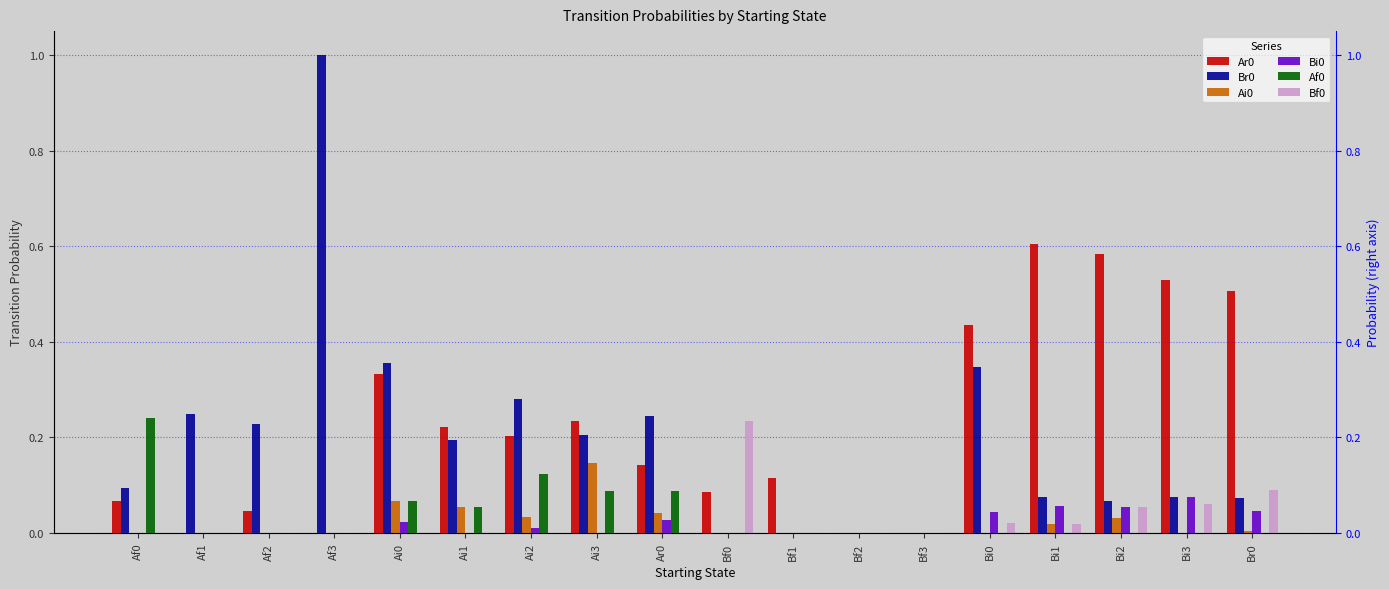

Reading left to right, what are all the values shown in this chart?

Ar0: Af0=0.1	Af1=0.0	Af2=0.0	Af3=0.0	Ai0=0.3	Ai1=0.2	Ai2=0.2	Ai3=0.2	Ar0=0.1	Bf0=0.1	Bf1=0.1	Bf2=0.0	Bf3=0.0	Bi0=0.4	Bi1=0.6	Bi2=0.6	Bi3=0.5	Br0=0.5
Br0: Af0=0.1	Af1=0.2	Af2=0.2	Af3=1.0	Ai0=0.4	Ai1=0.2	Ai2=0.3	Ai3=0.2	Ar0=0.2	Bf0=0.0	Bf1=0.0	Bf2=0.0	Bf3=0.0	Bi0=0.3	Bi1=0.1	Bi2=0.1	Bi3=0.1	Br0=0.1
Ai0: Af0=0.0	Af1=0.0	Af2=0.0	Af3=0.0	Ai0=0.1	Ai1=0.1	Ai2=0.0	Ai3=0.1	Ar0=0.0	Bf0=0.0	Bf1=0.0	Bf2=0.0	Bf3=0.0	Bi0=0.0	Bi1=0.0	Bi2=0.0	Bi3=0.0	Br0=0.0
Bi0: Af0=0.0	Af1=0.0	Af2=0.0	Af3=0.0	Ai0=0.0	Ai1=0.0	Ai2=0.0	Ai3=0.0	Ar0=0.0	Bf0=0.0	Bf1=0.0	Bf2=0.0	Bf3=0.0	Bi0=0.0	Bi1=0.1	Bi2=0.1	Bi3=0.1	Br0=0.0
Af0: Af0=0.2	Af1=0.0	Af2=0.0	Af3=0.0	Ai0=0.1	Ai1=0.1	Ai2=0.1	Ai3=0.1	Ar0=0.1	Bf0=0.0	Bf1=0.0	Bf2=0.0	Bf3=0.0	Bi0=0.0	Bi1=0.0	Bi2=0.0	Bi3=0.0	Br0=0.0
Bf0: Af0=0.0	Af1=0.0	Af2=0.0	Af3=0.0	Ai0=0.0	Ai1=0.0	Ai2=0.0	Ai3=0.0	Ar0=0.0	Bf0=0.2	Bf1=0.0	Bf2=0.0	Bf3=0.0	Bi0=0.0	Bi1=0.0	Bi2=0.1	Bi3=0.1	Br0=0.1